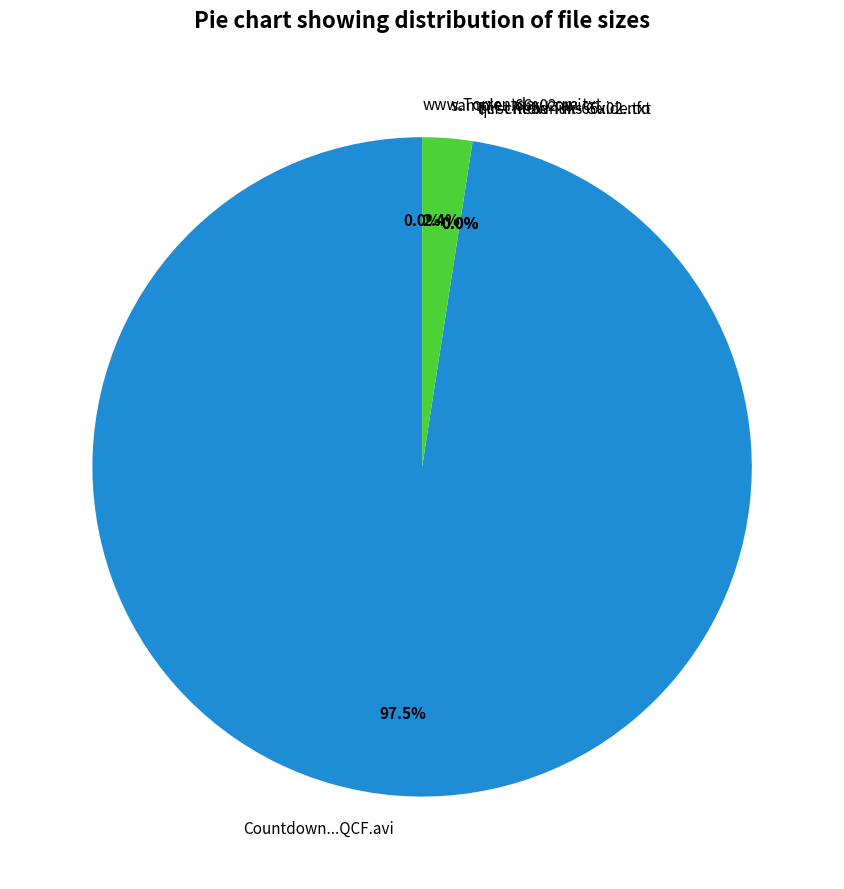

Which slice is the largest?

Countdown...QCF.avi